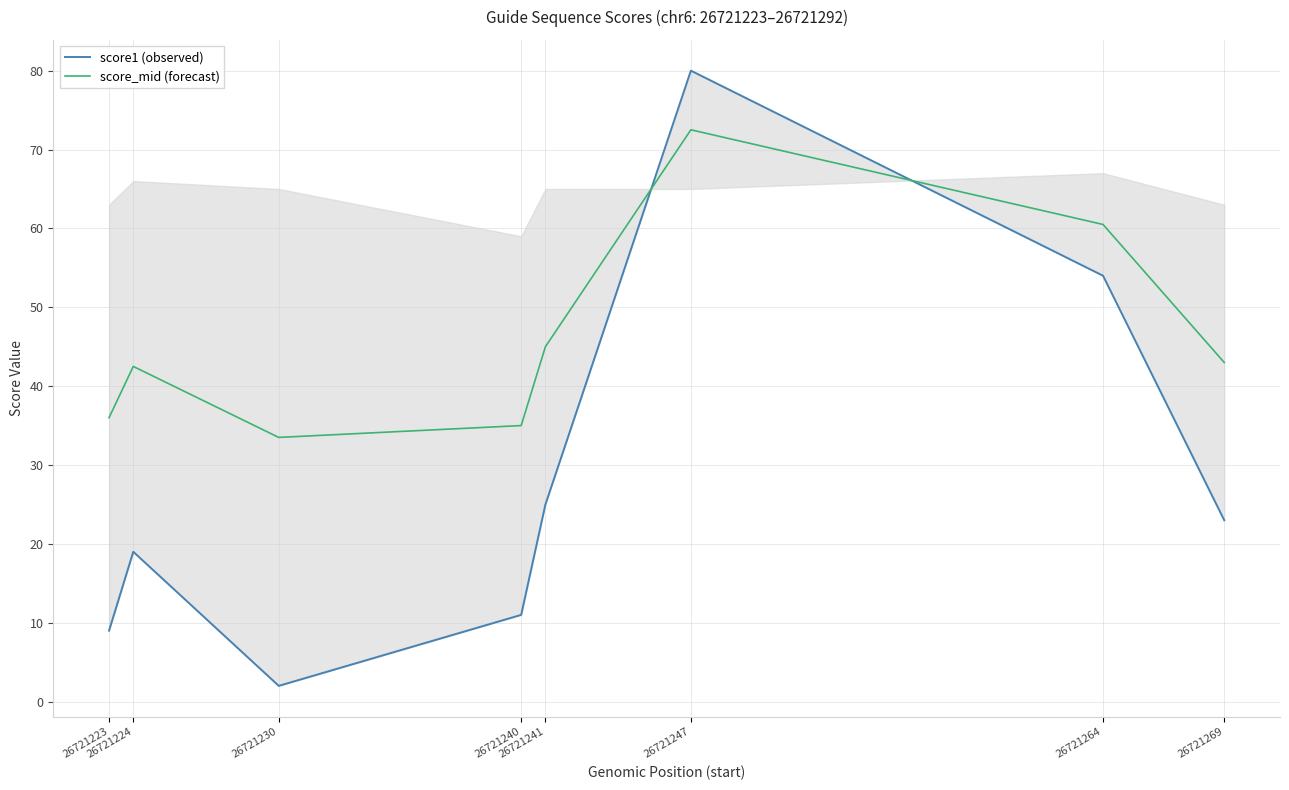

What is the maximum value shown in the chart?

80.0